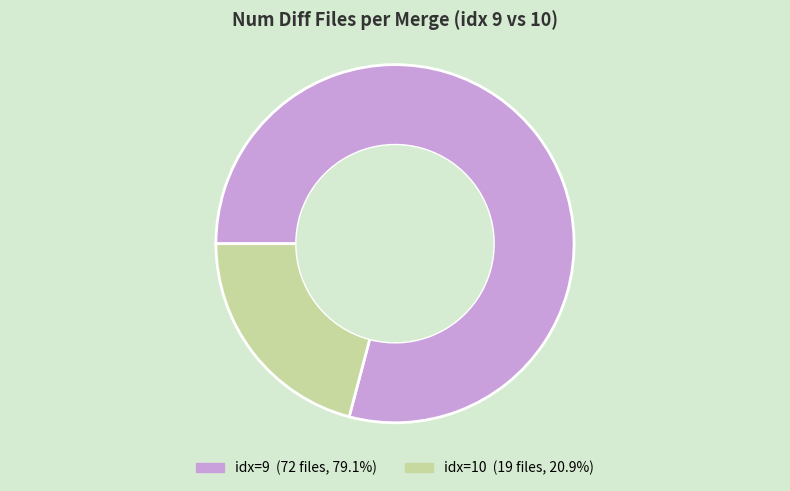

How many slices are in this pie chart?

2